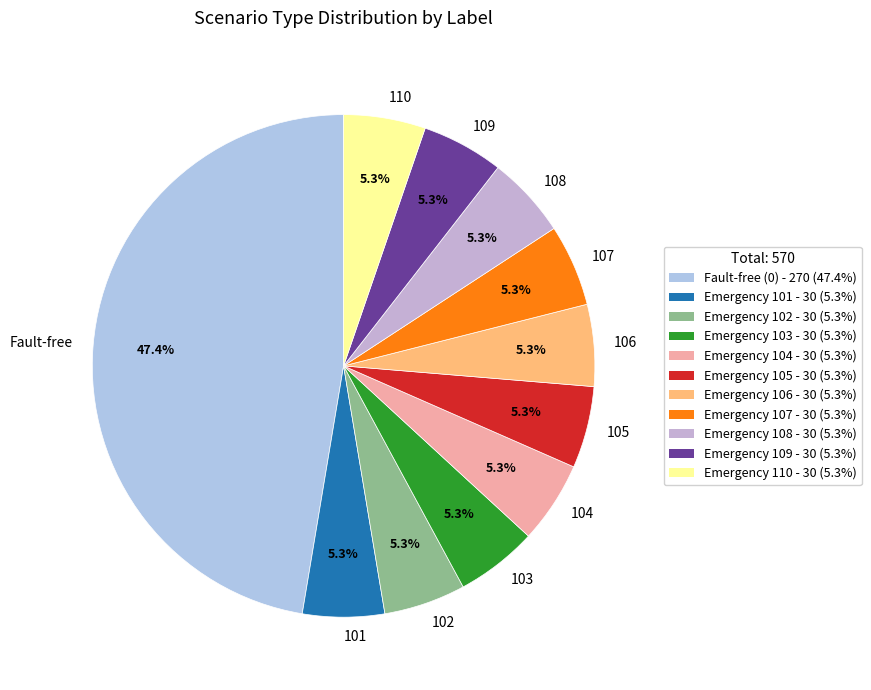

Which category has the biggest portion of the pie?

Fault-free